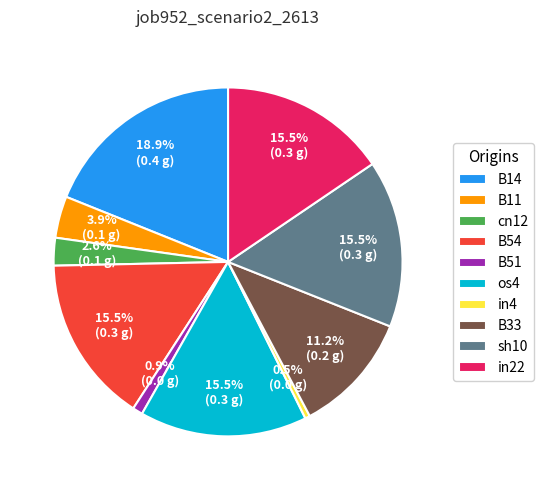

Does cn12 account for over 50% of the chart?

No